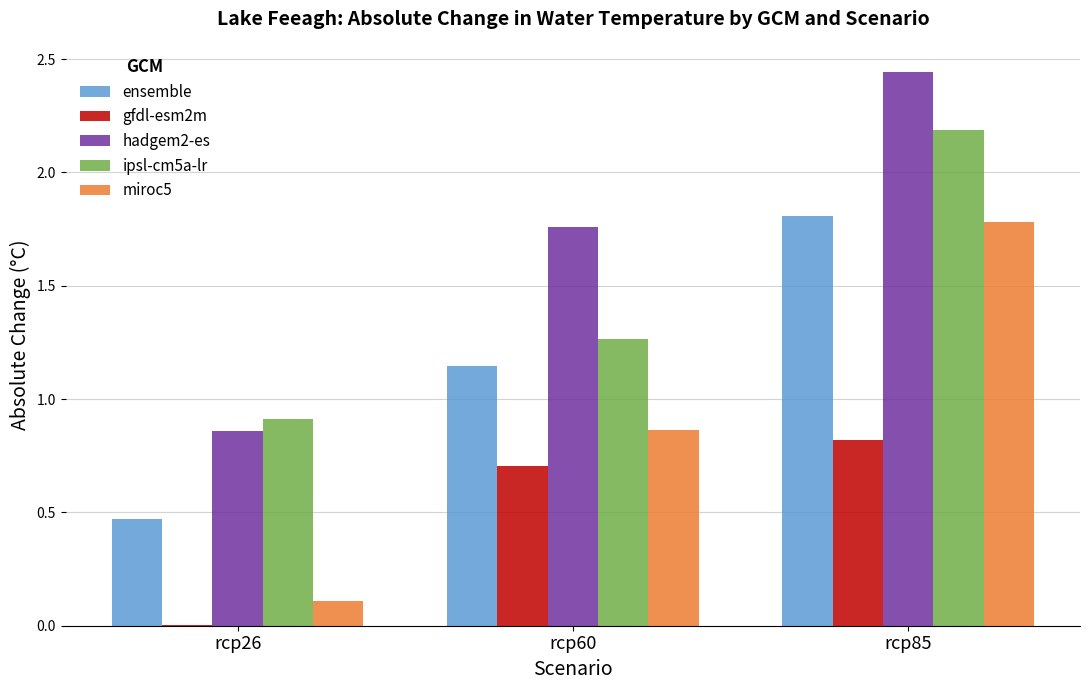

Which category has the highest value in the miroc5 series?

rcp85